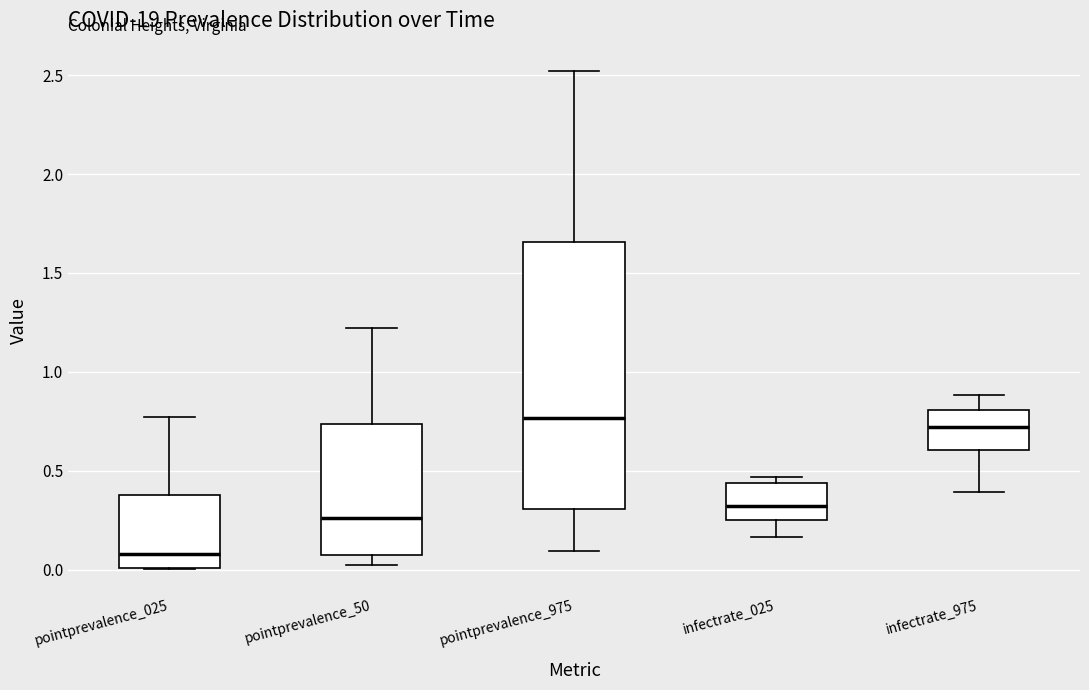

Which box is the tallest, from its lower edge to its upper edge?

pointprevalence_975